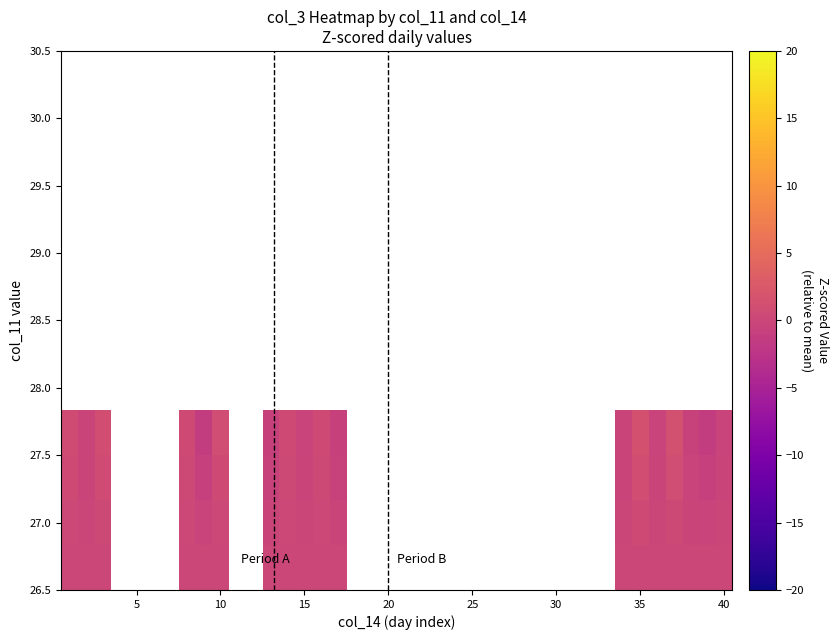

How many categories are shown in the chart?

40